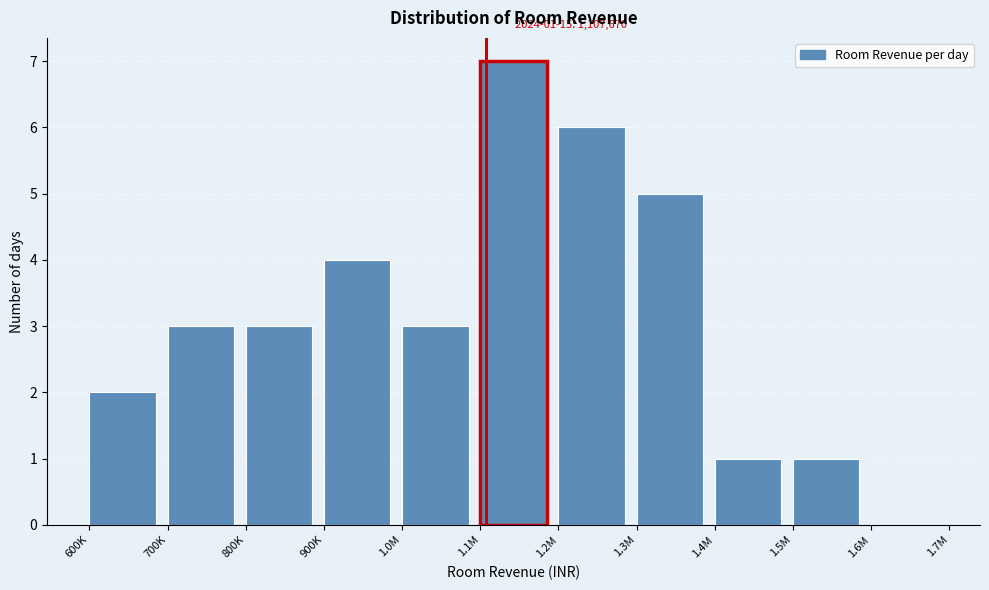

Reading right to left, what are all the values shown in this chart?

1.6M=0	1.5M=1	1.4M=1	1.3M=5	1.2M=6	1.1M=7	1.0M=3	900K=4	800K=3	700K=3	600K=2